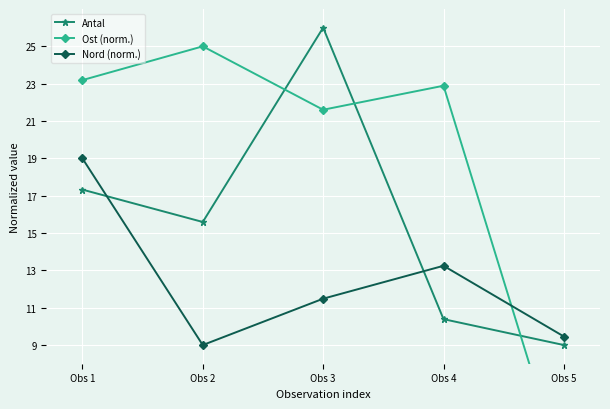

Reading left to right, what are all the values shown in this chart?

Antal: 17.3	15.6	26.0	10.4	9.0
Ost (norm.): 23.2	25.0	21.6	22.9	2.0
Nord (norm.): 19.0	9.0	11.5	13.2	9.5